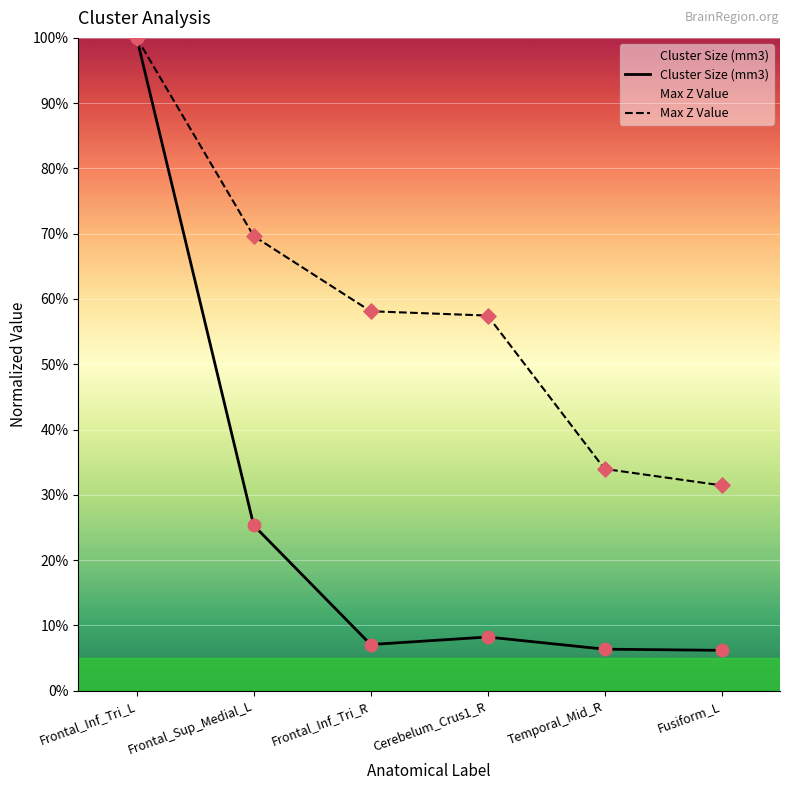

Which series reaches the minimum Y coordinate?

Cluster Size (mm3)